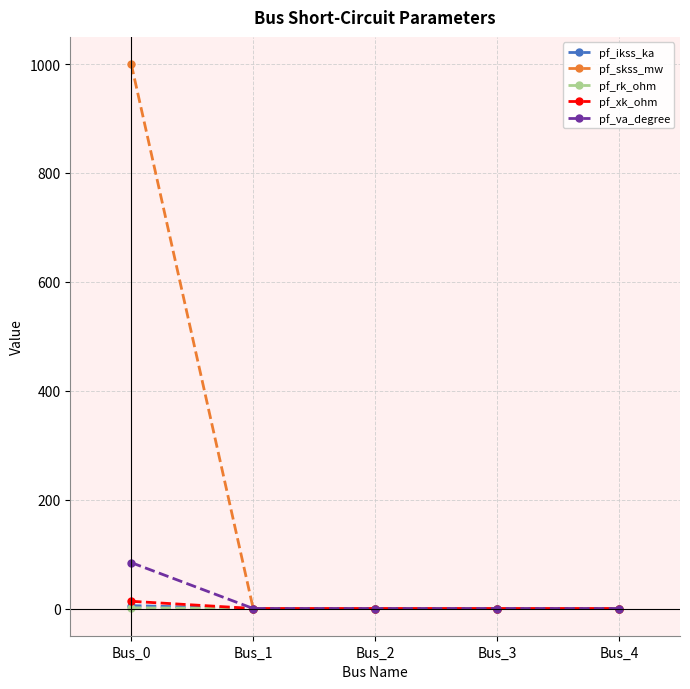

What is the sum of all pf_xk_ohm values?

13.2